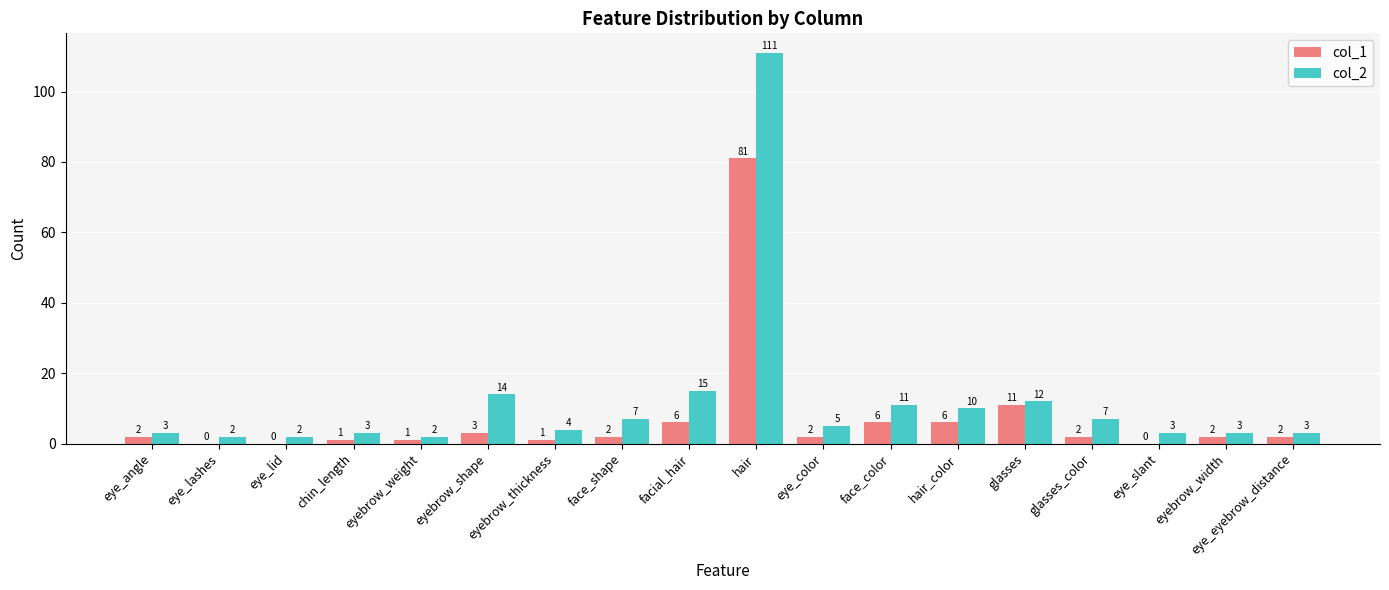

What is the maximum value for col_1?

81